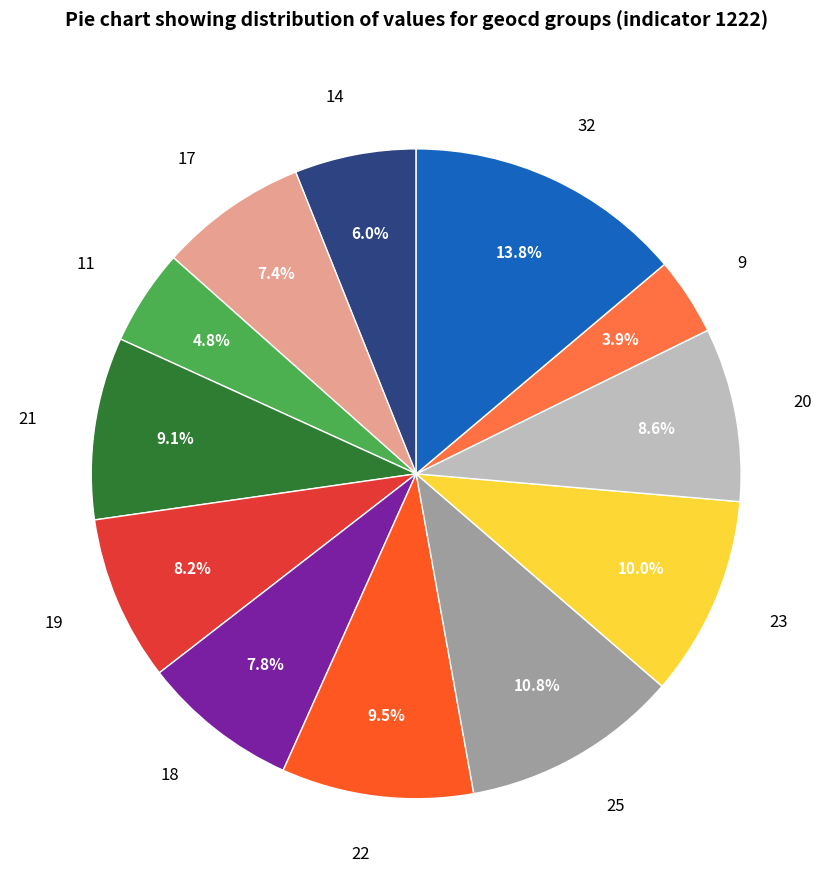

To the nearest percent, what percentage of the pie is 21?

9%